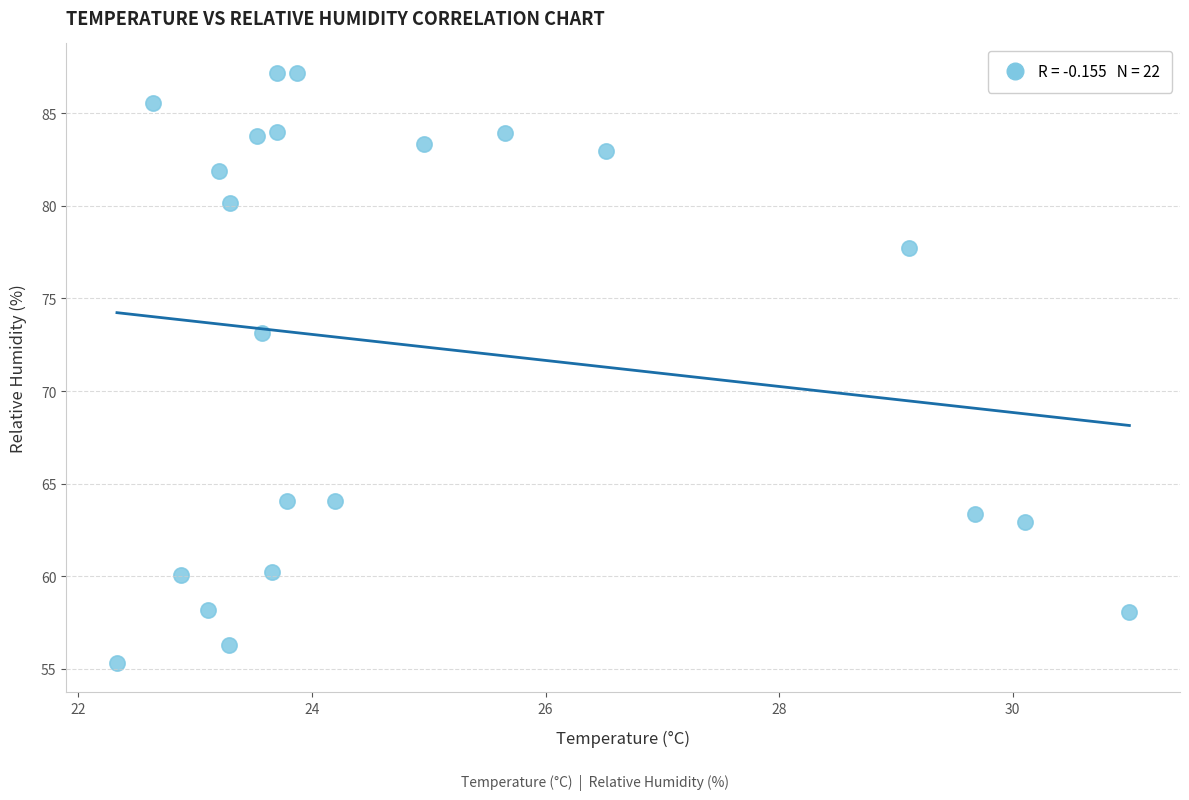

What is the range of X values (max minus min)?

8.7